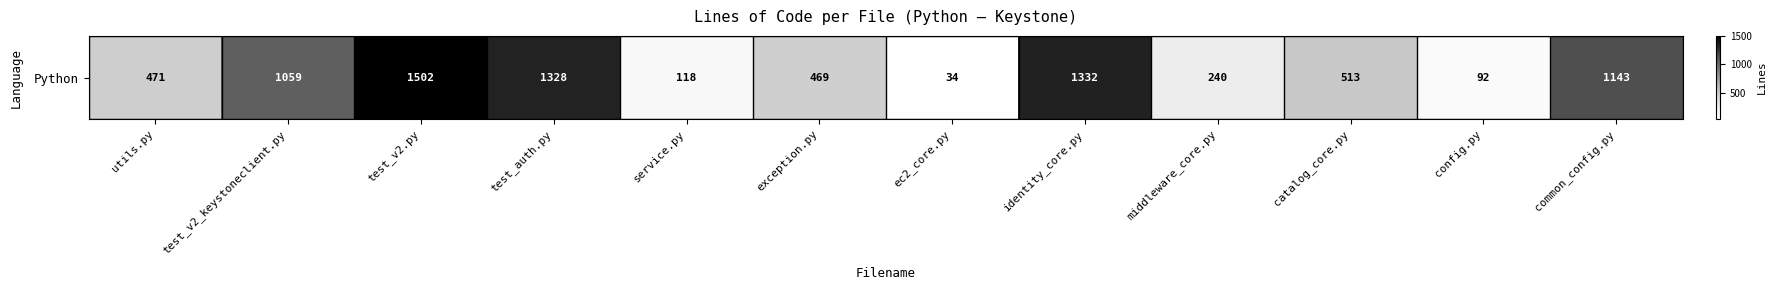

Which category has the lowest value across all series?

ec2_core.py